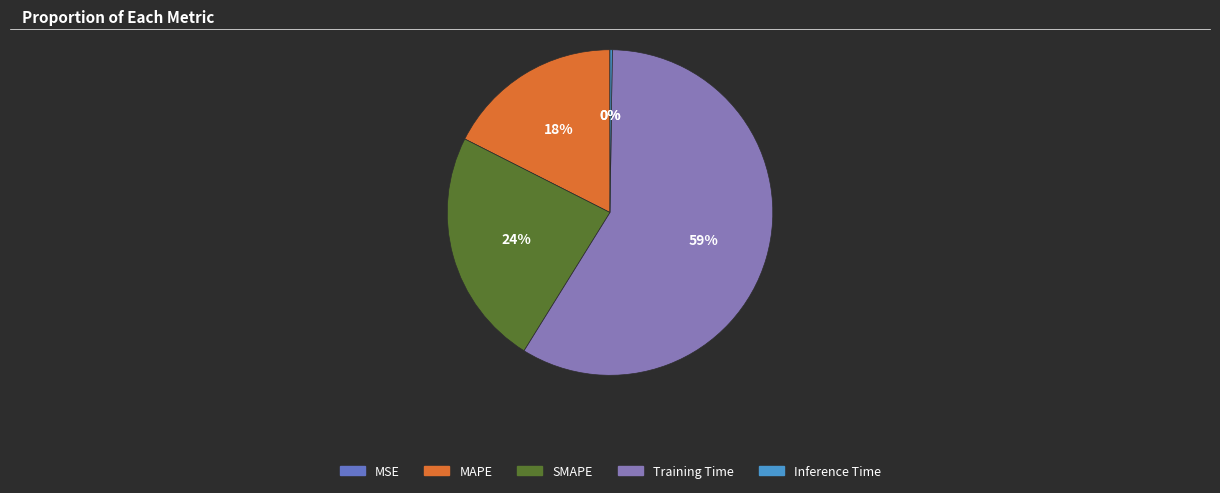

Is there any slice that represents more than half of the pie?

Yes